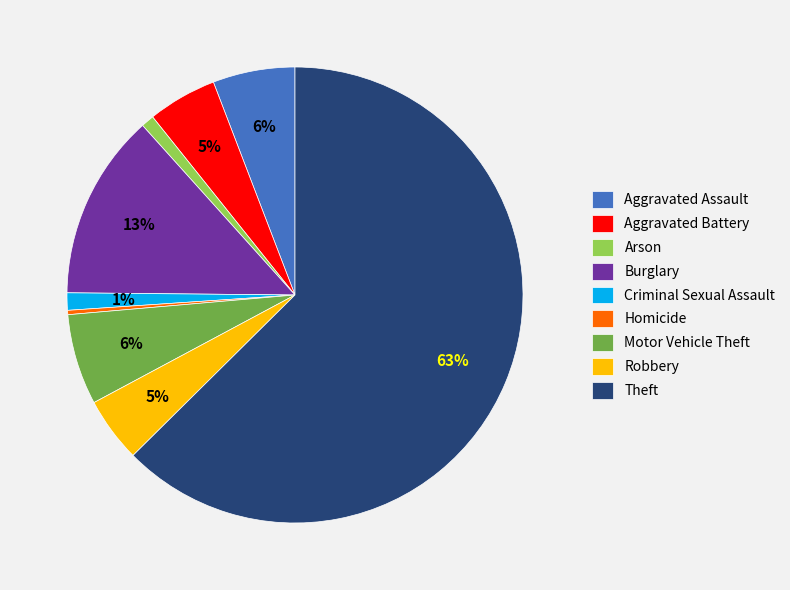

How many slices are in this pie chart?

9